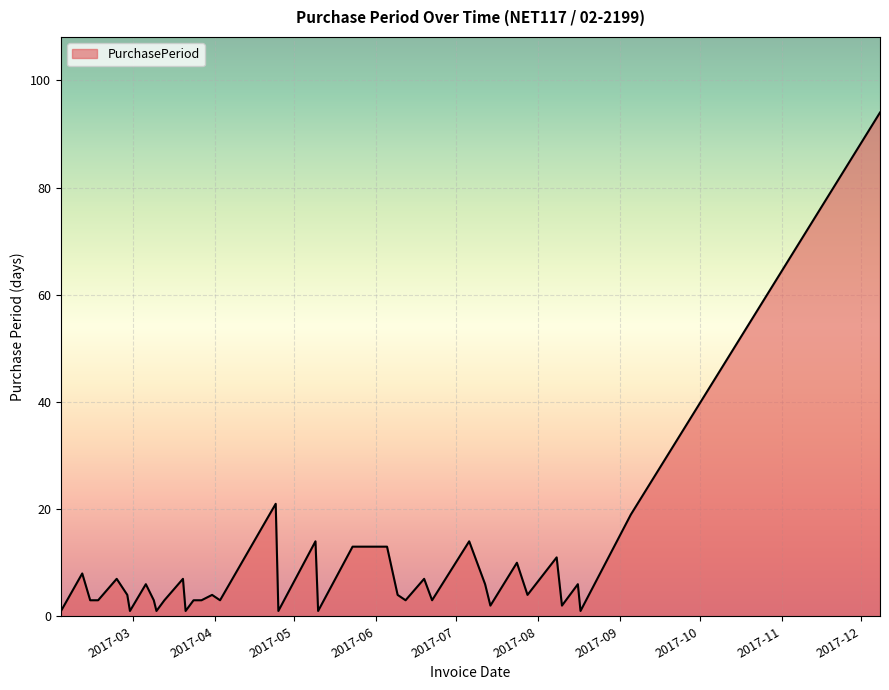

What is the greatest value displayed?

94